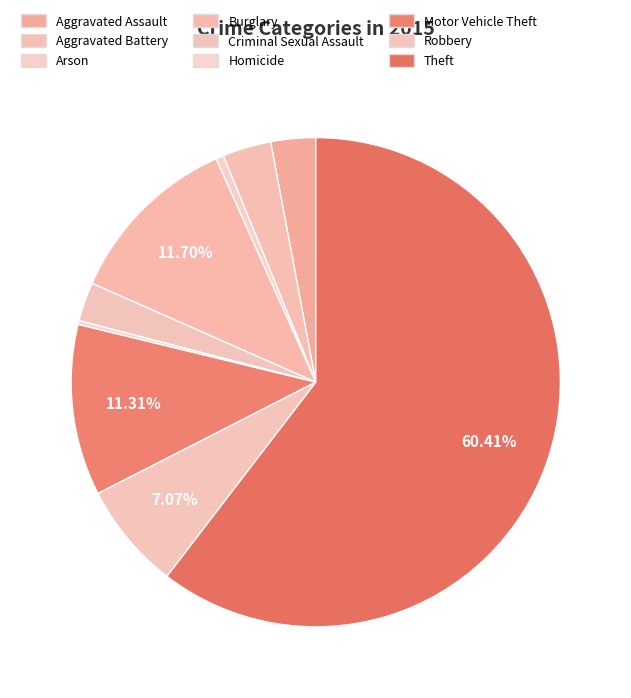

The Homicide slice represents 15% of the pie. True or false?

False